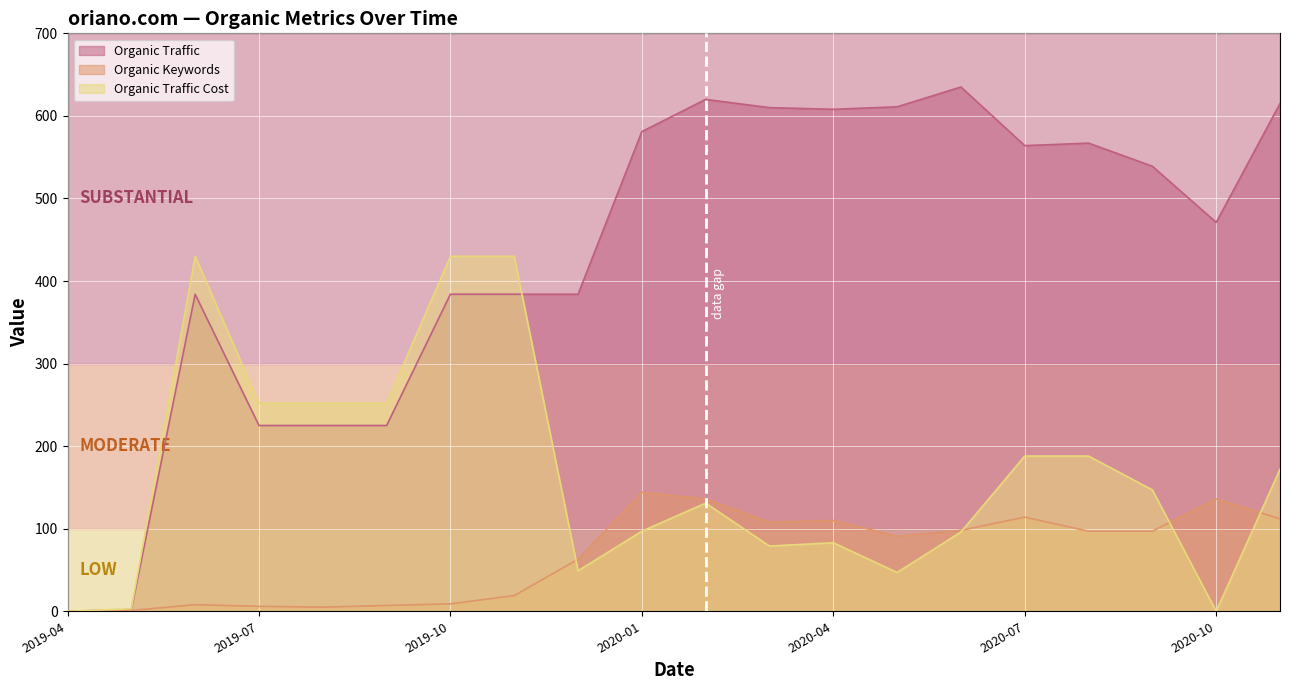

What is the difference between the maximum and minimum values in the Organic Traffic Cost series?

430